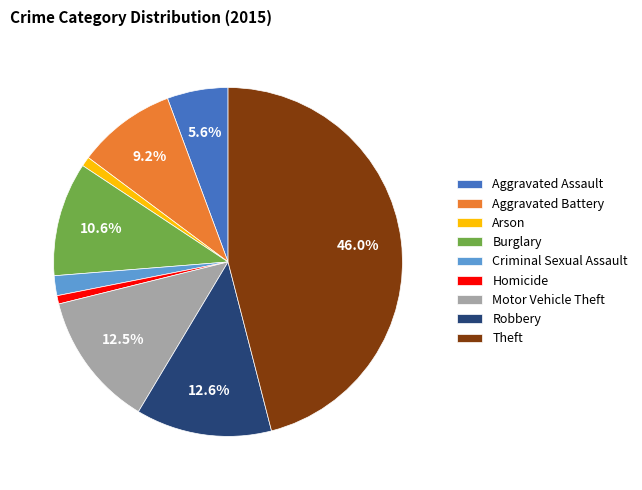

Between Motor Vehicle Theft and Criminal Sexual Assault, which is larger?

Motor Vehicle Theft